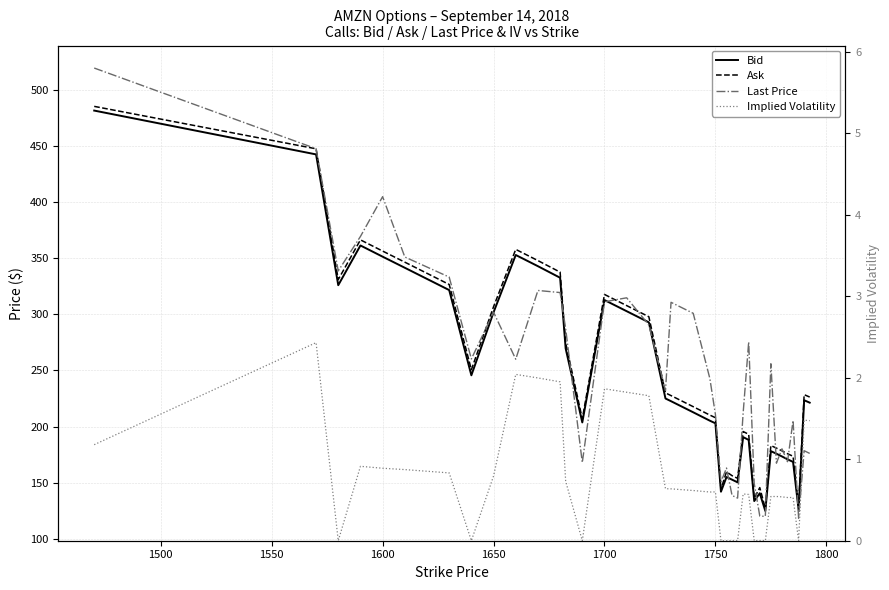

How many lines are shown in the chart?

4